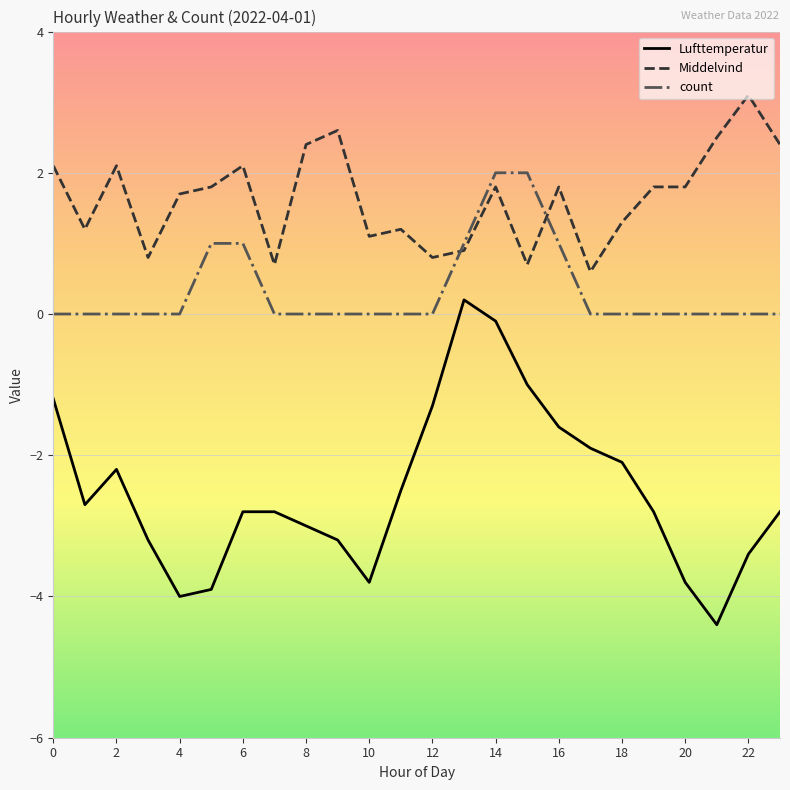

At how many categories does at least one series exceed -1?

24